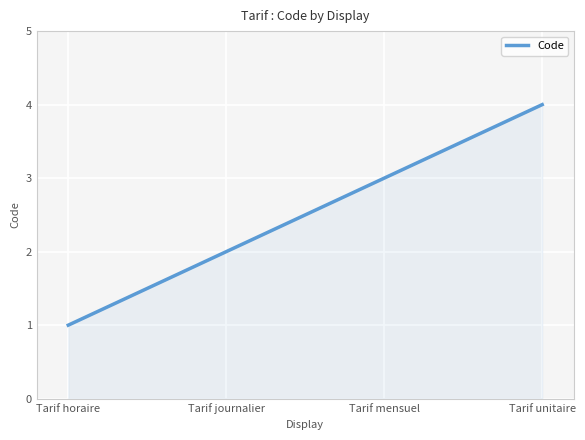

List the labels in order of value, largest first.

Tarif unitaire, Tarif mensuel, Tarif journalier, Tarif horaire